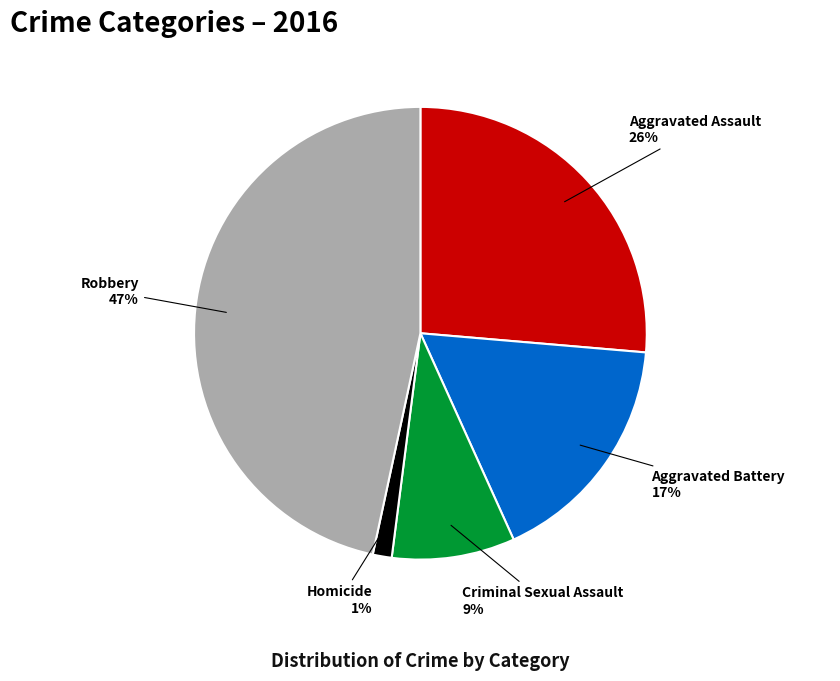

Is there any slice that represents more than half of the pie?

No